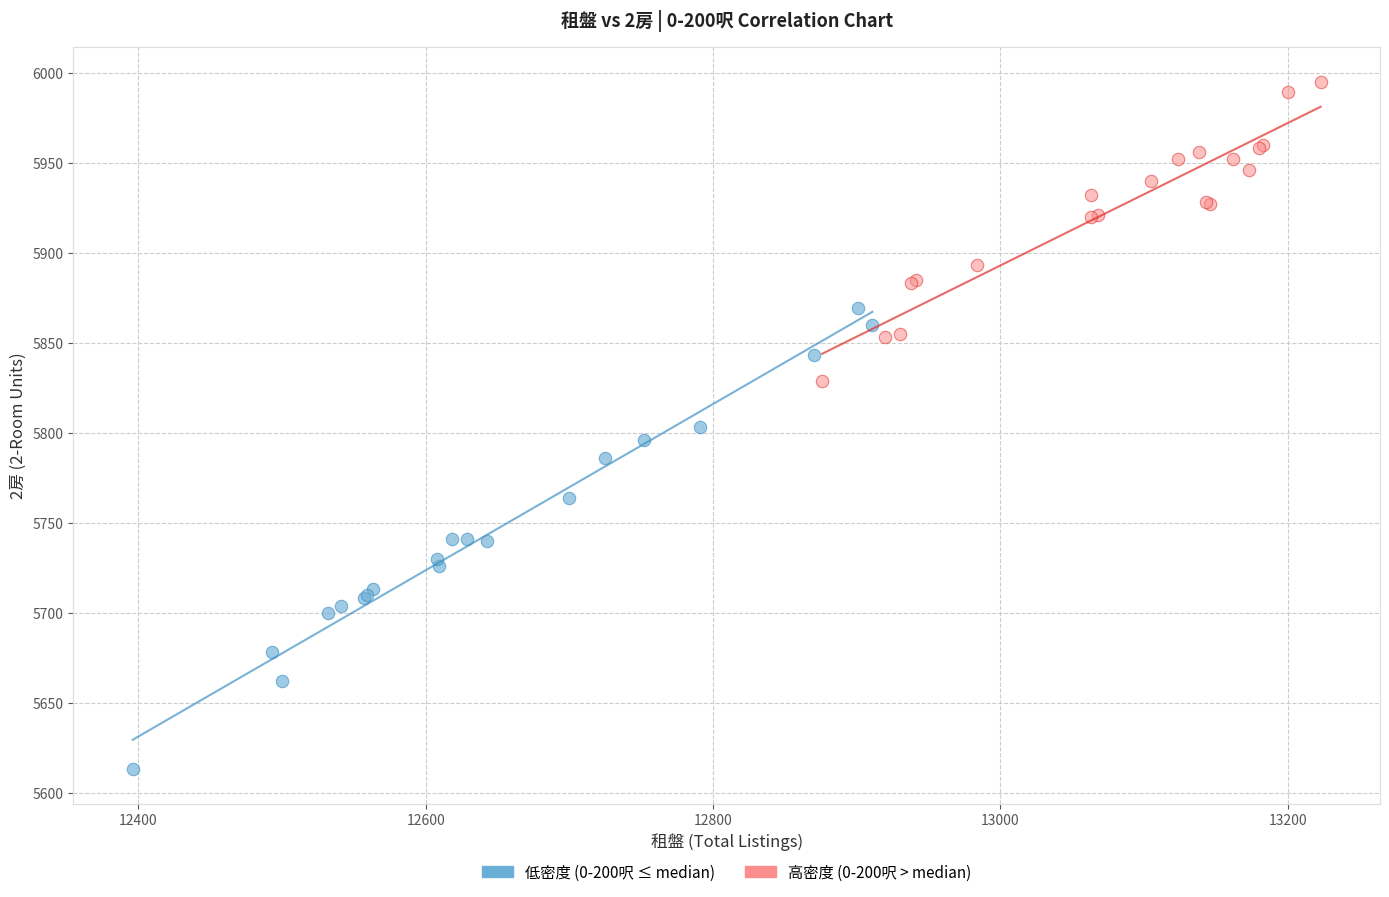

Which series reaches the maximum Y coordinate?

高密度 (0-200呎 > median)